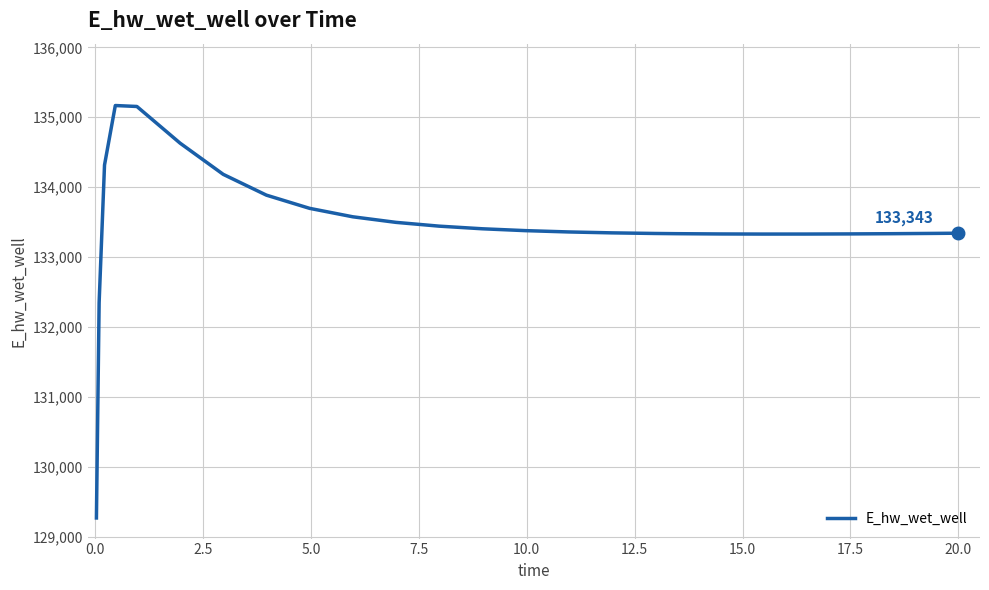

What is the difference between the maximum and minimum values?

5896.9